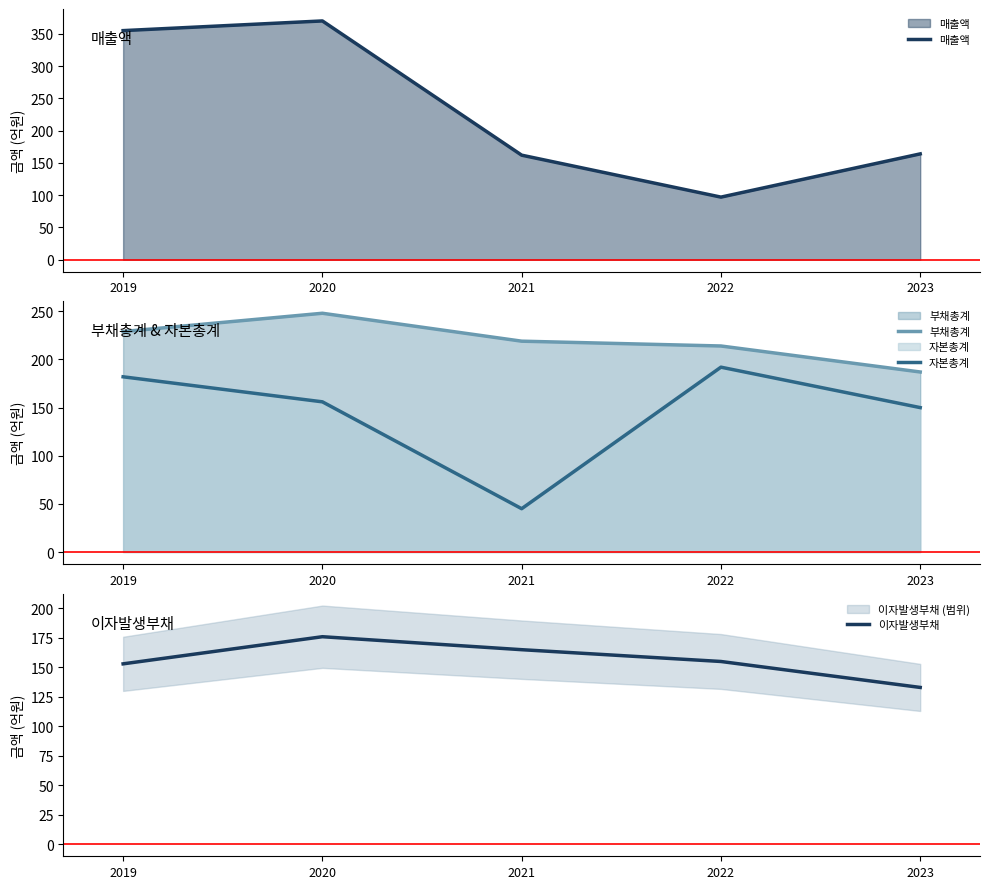

What is the value of the 이자발생부채 point at the 4th from the left?

155